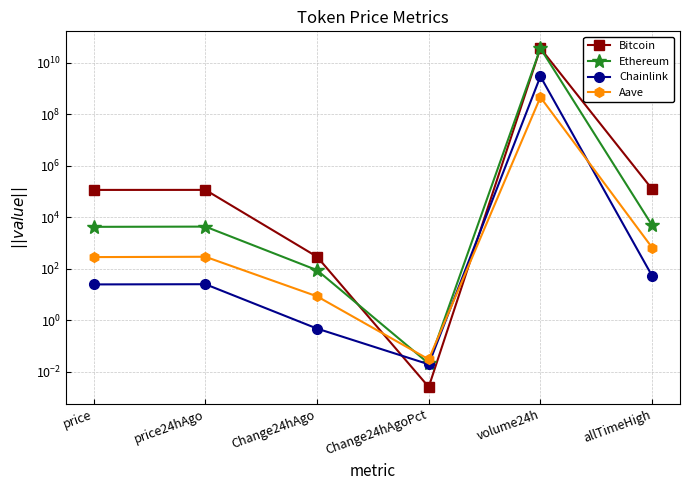

Is this an area chart (filled region under the line)?

No